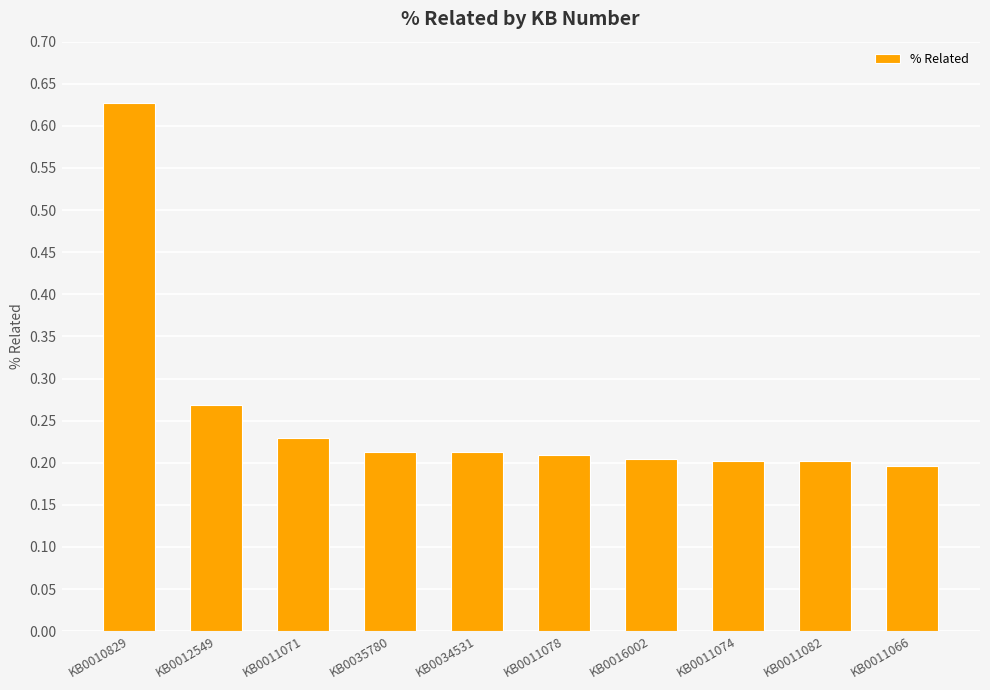

What is the change in value from KB0010829 to KB0011082?

-0.4